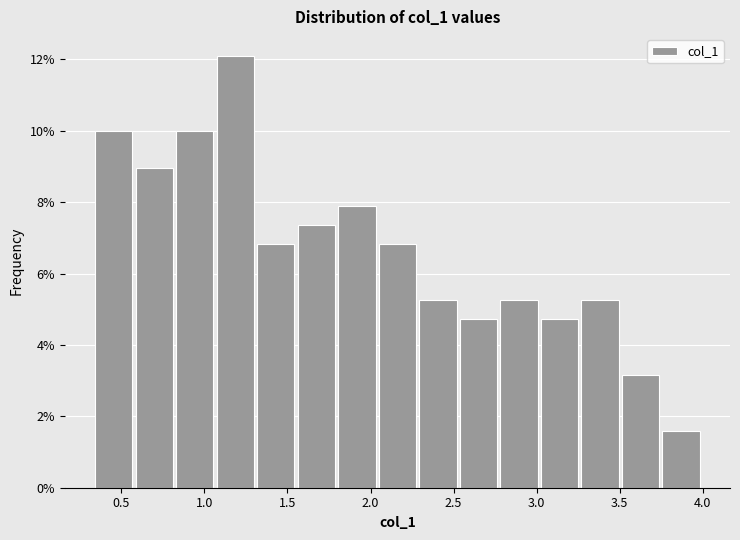

How tall is the bar that spans 3.25 to 3.50 on the x-axis? Neither the bar edges nor the heights are printed on the chart, so give them approximately, as read against the axes.

5.2